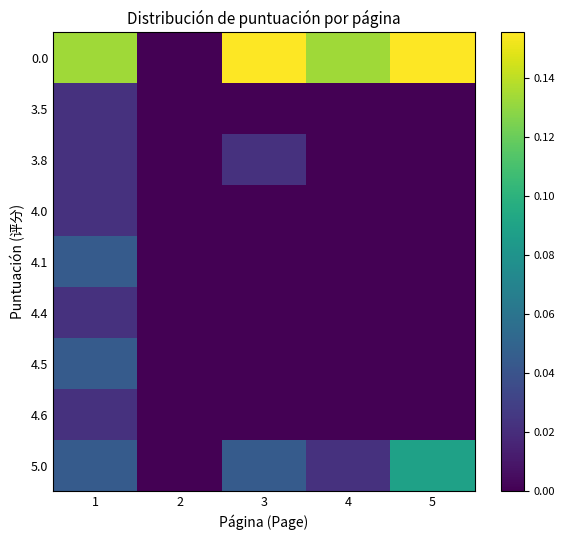

At 3, list the series in order from smallest to largest.

3.5, 4.0, 4.1, 4.4, 4.5, 4.6, 3.8, 5.0, 0.0